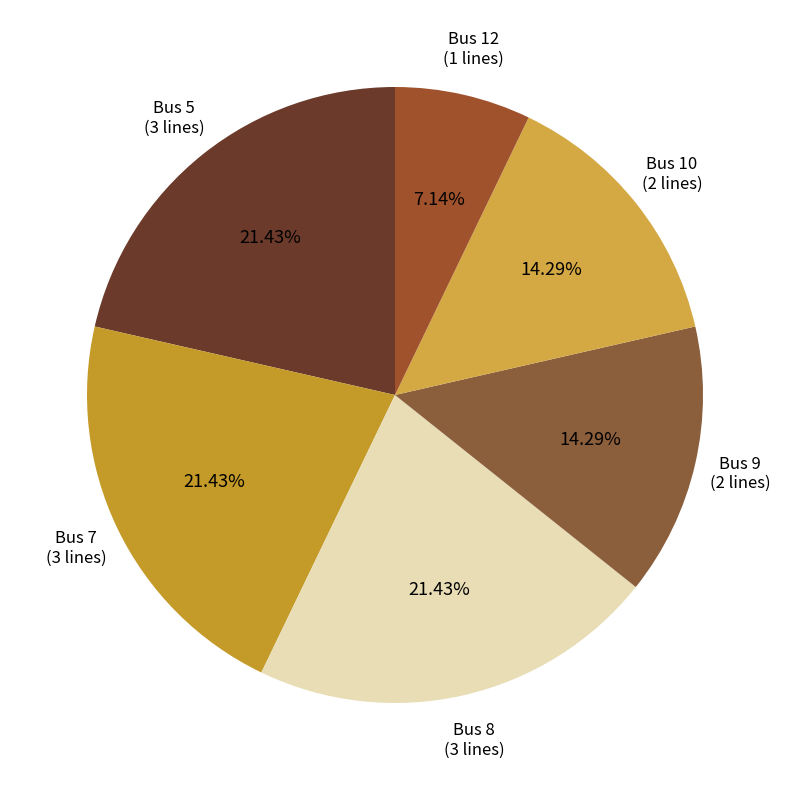

Is there any slice that represents more than half of the pie?

No